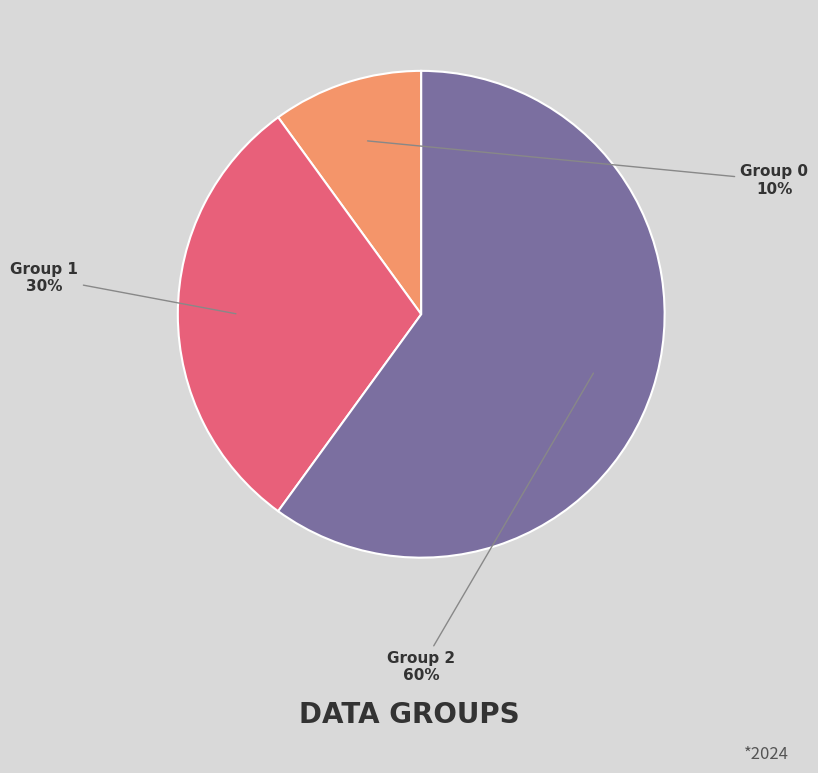

To the nearest percent, what is the average slice percentage?

33%